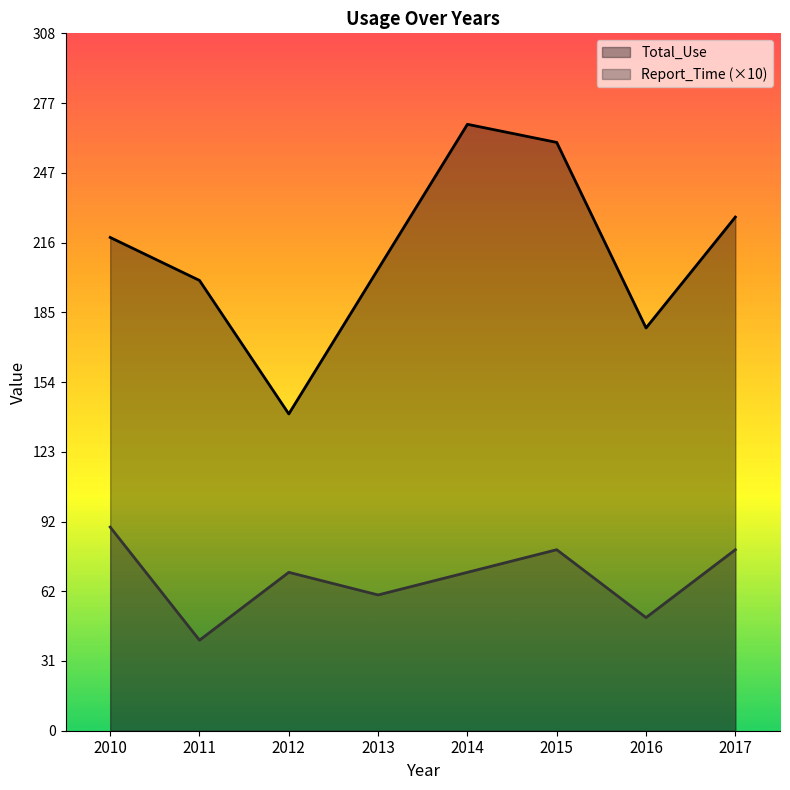

What is the lowest value of the Total_Use series?

140